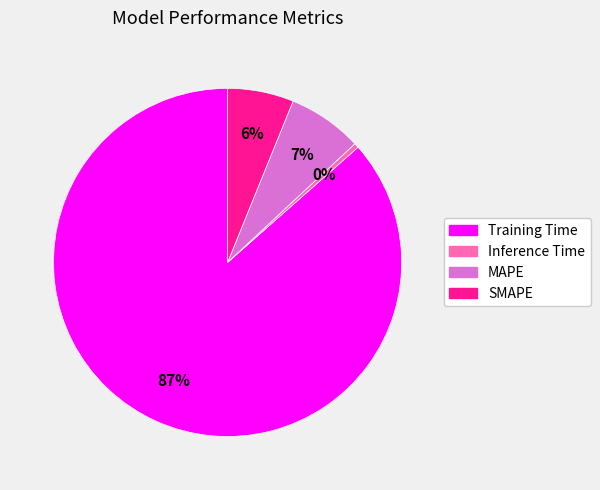

What is the majority slice?

Training Time